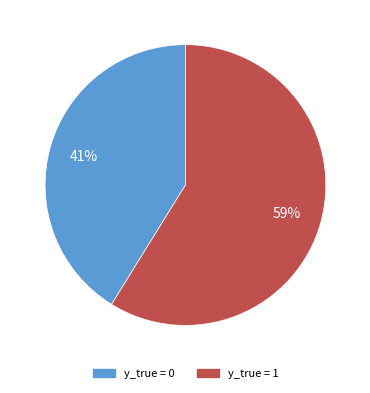

Which category accounts for the majority?

y_true = 1